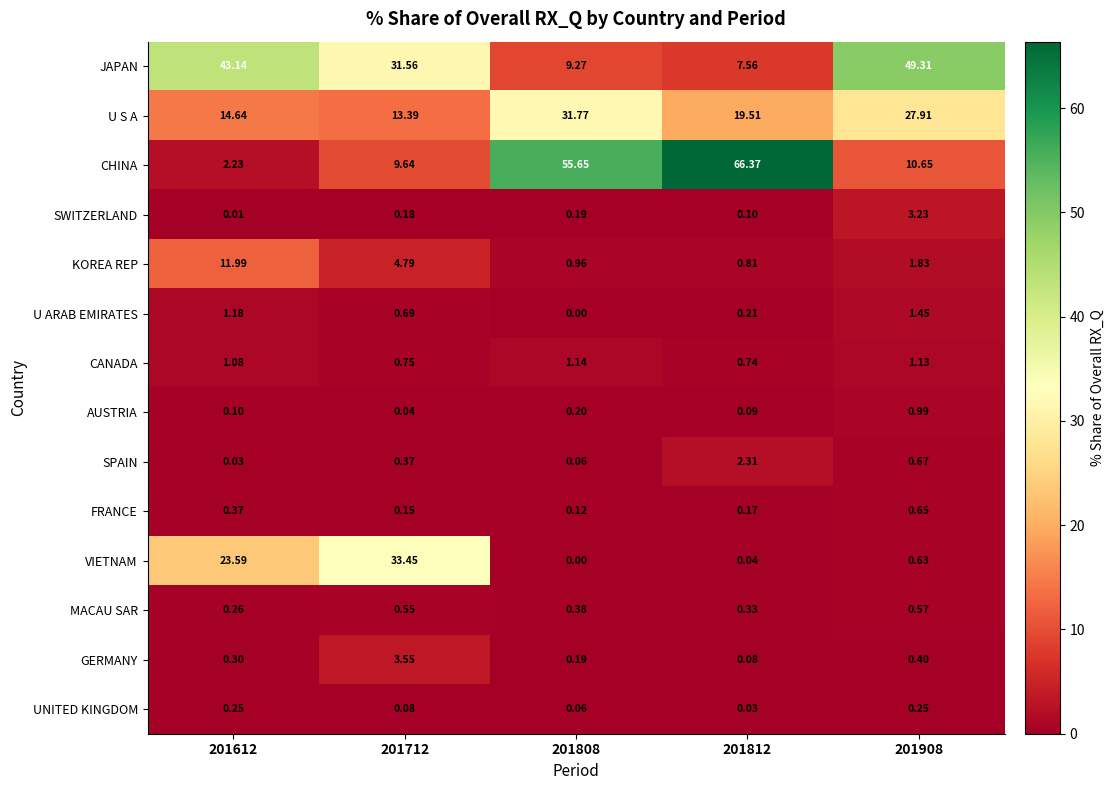

Rank the series by their maximum value, from highest to lowest.

CHINA, JAPAN, VIETNAM, U S A, KOREA REP, GERMANY, SWITZERLAND, SPAIN, U ARAB EMIRATES, CANADA, AUSTRIA, FRANCE, MACAU SAR, UNITED KINGDOM